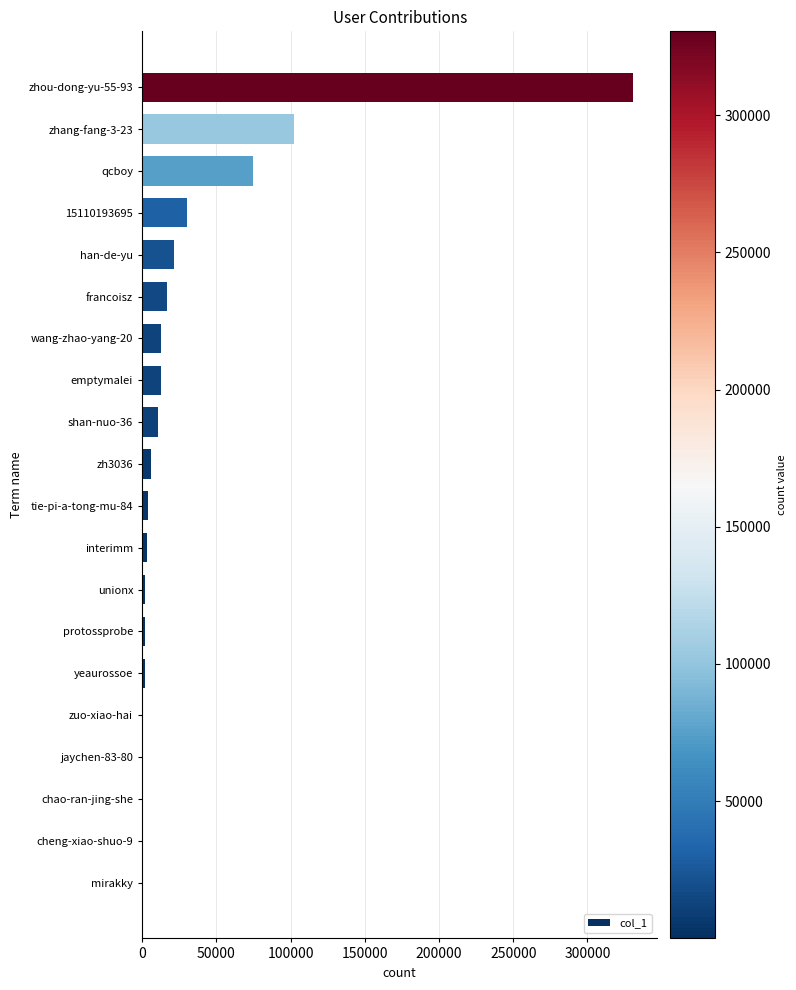

What is the sum of all values?

630774